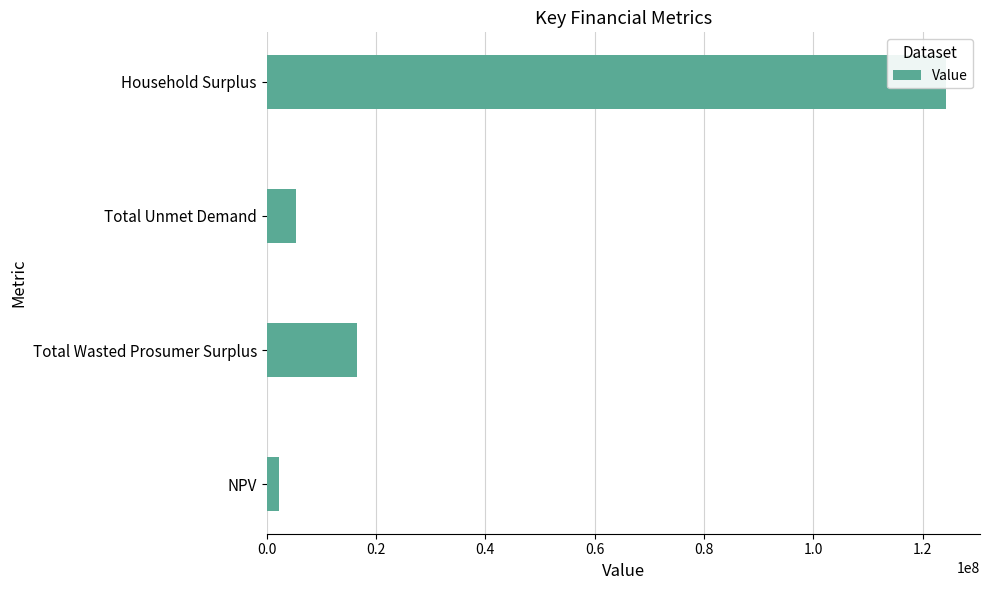

True or false: the data shows 3112495.8 at NPV.

False